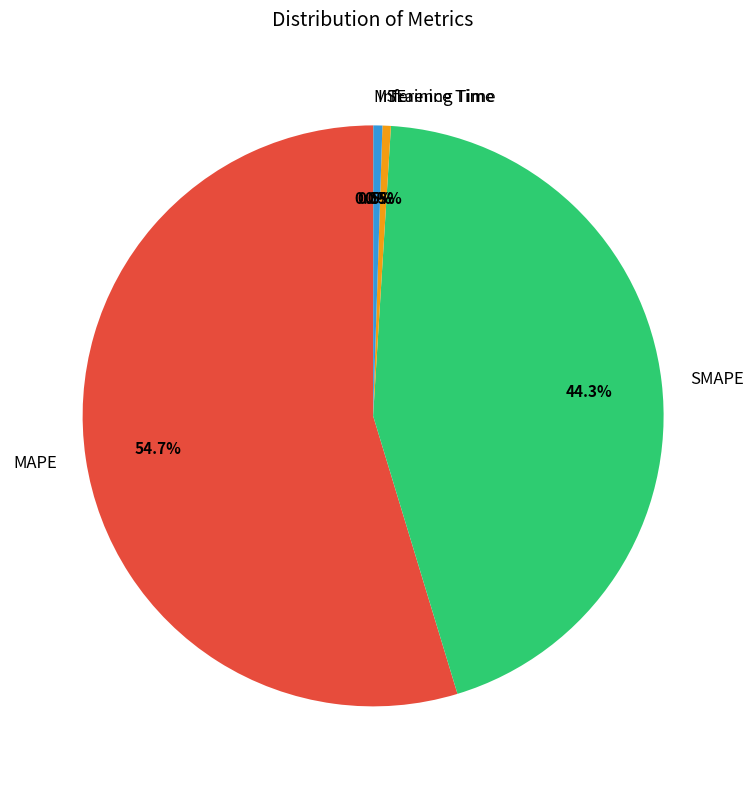

Which has a higher value, SMAPE or Inference Time?

SMAPE